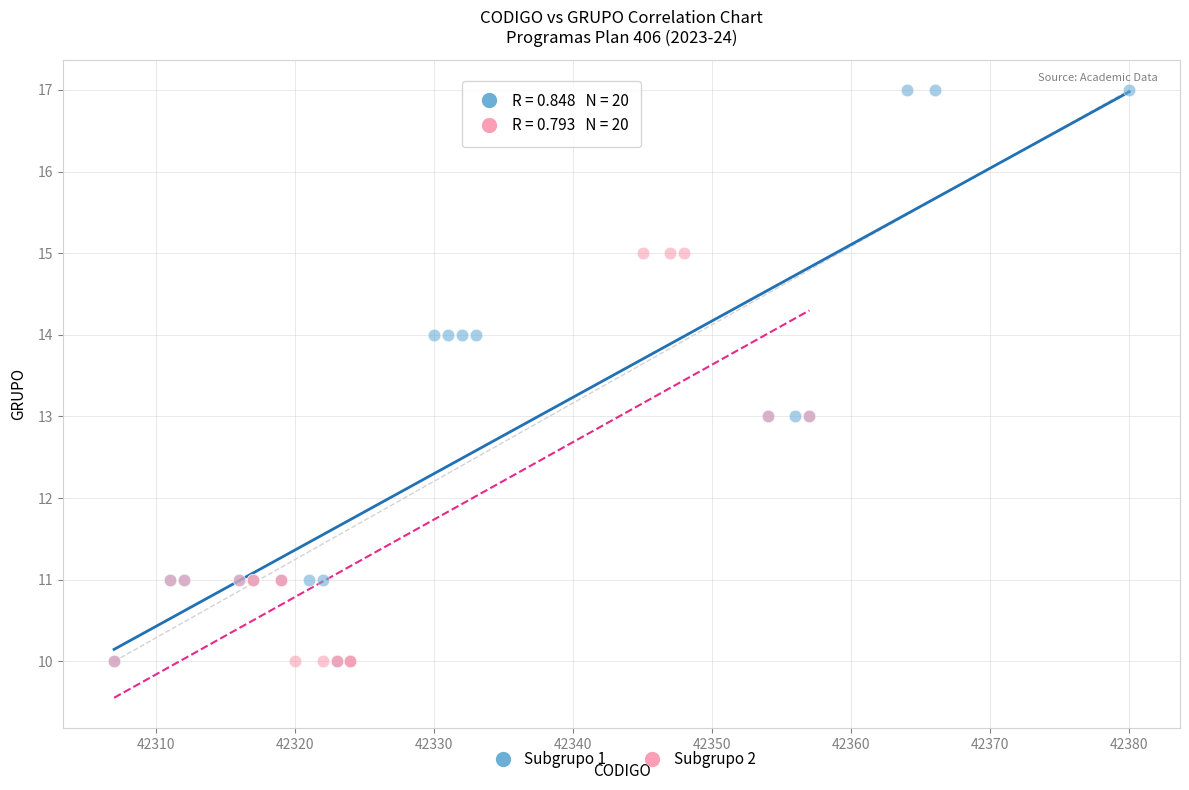

Which series has the largest Y range (max minus min)?

Subgrupo 1